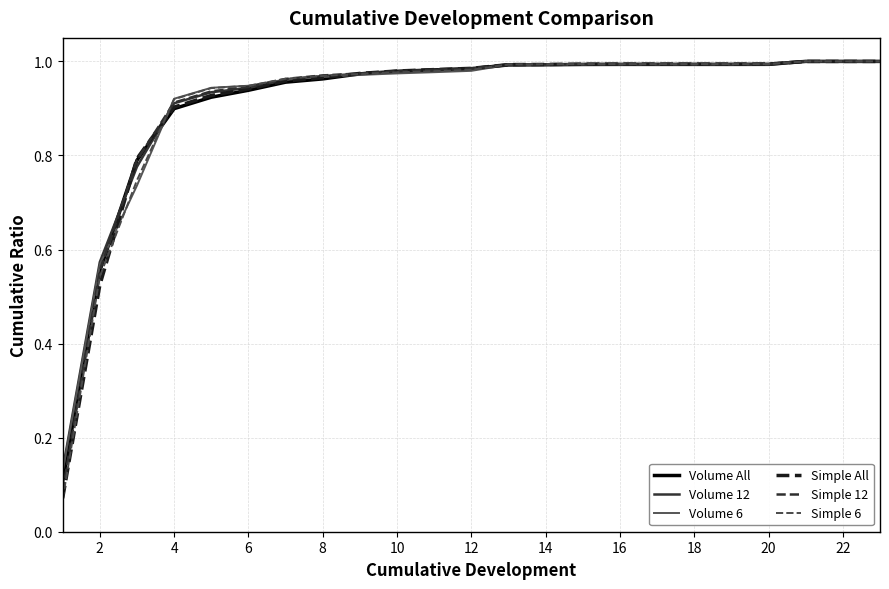

Is this an area chart (filled region under the line)?

No